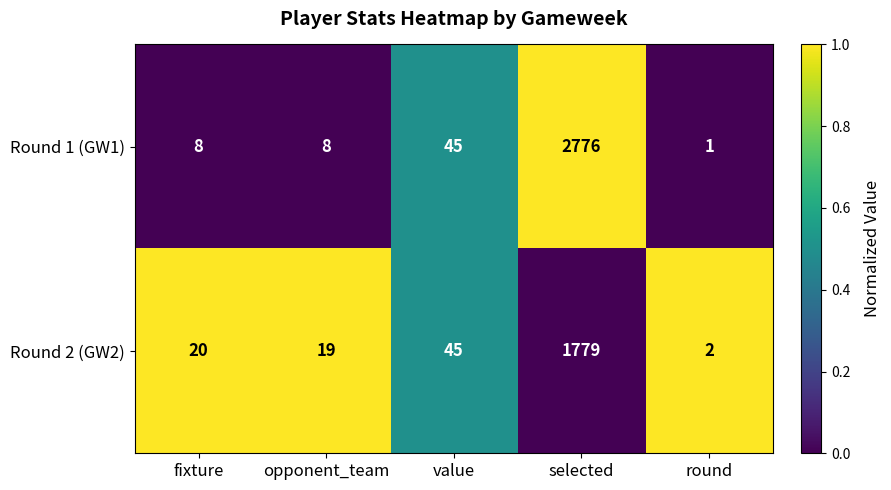

What is the difference between the highest and lowest values at round?

1